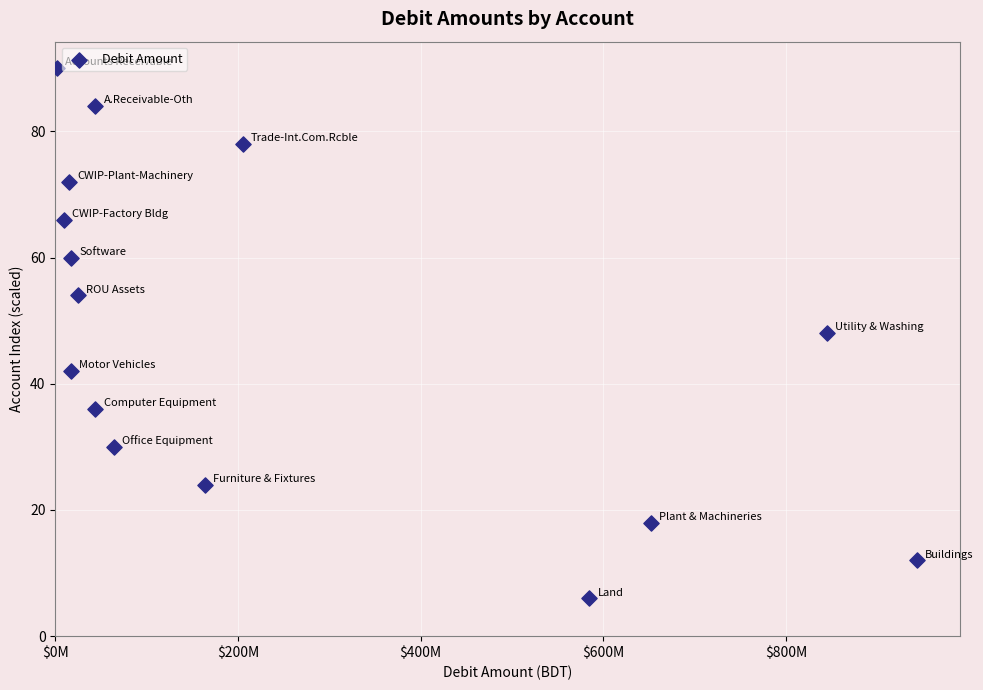

What is the range of Y values (max minus min)?

84